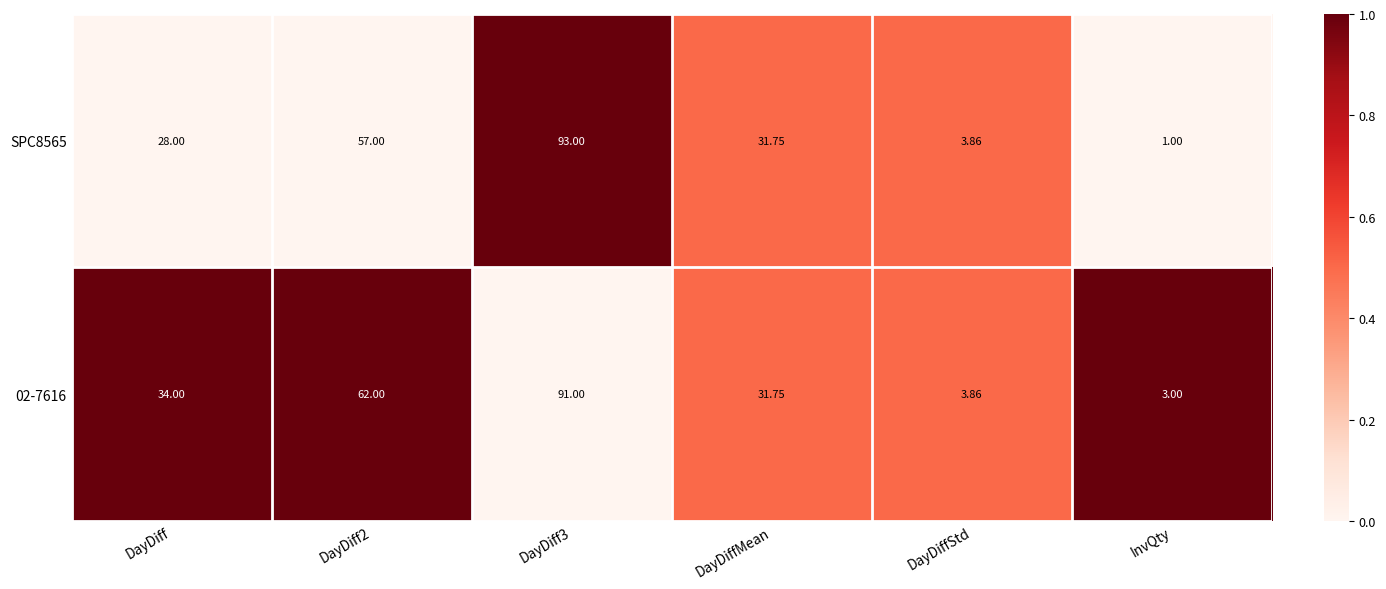

Where is 02-7616 nearest to the value 47?

DayDiff